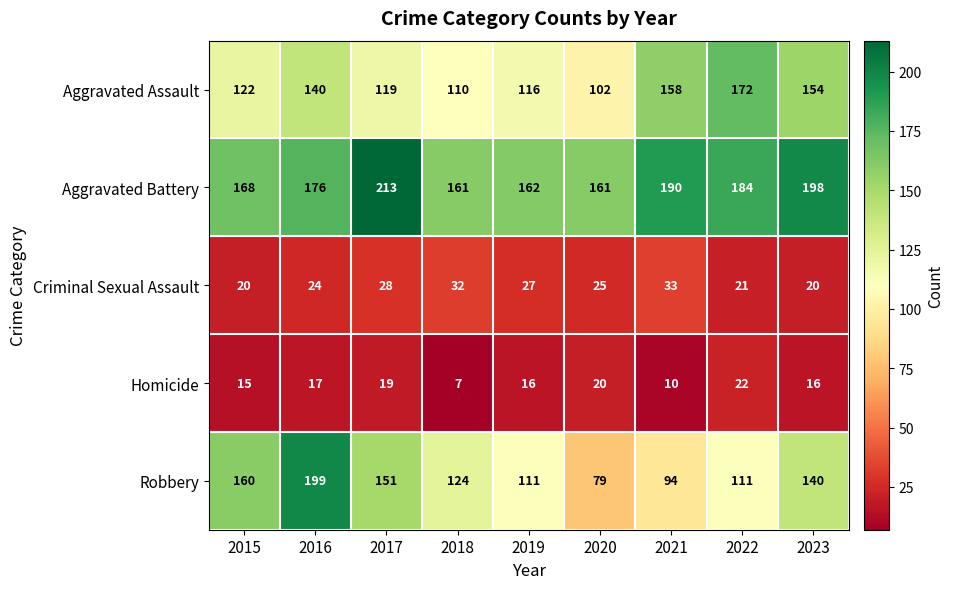

Which series has the widest spread of values?

Robbery